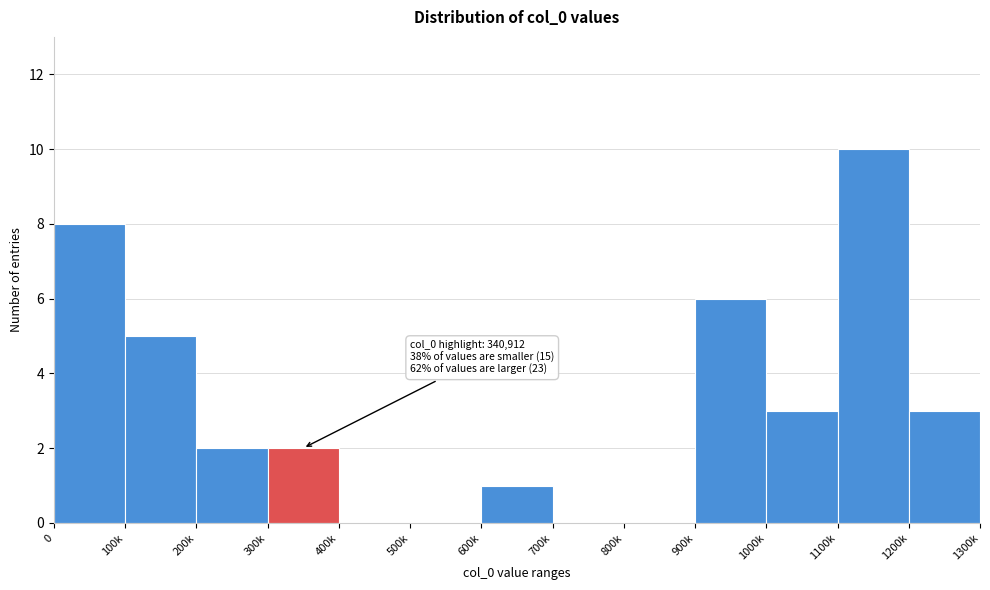

Reading left to right, list all the values displayed in this chart.

0=8	100k=5	200k=2	300k=2	400k=0	500k=0	600k=1	700k=0	800k=0	900k=6	1000k=3	1100k=10	1200k=3